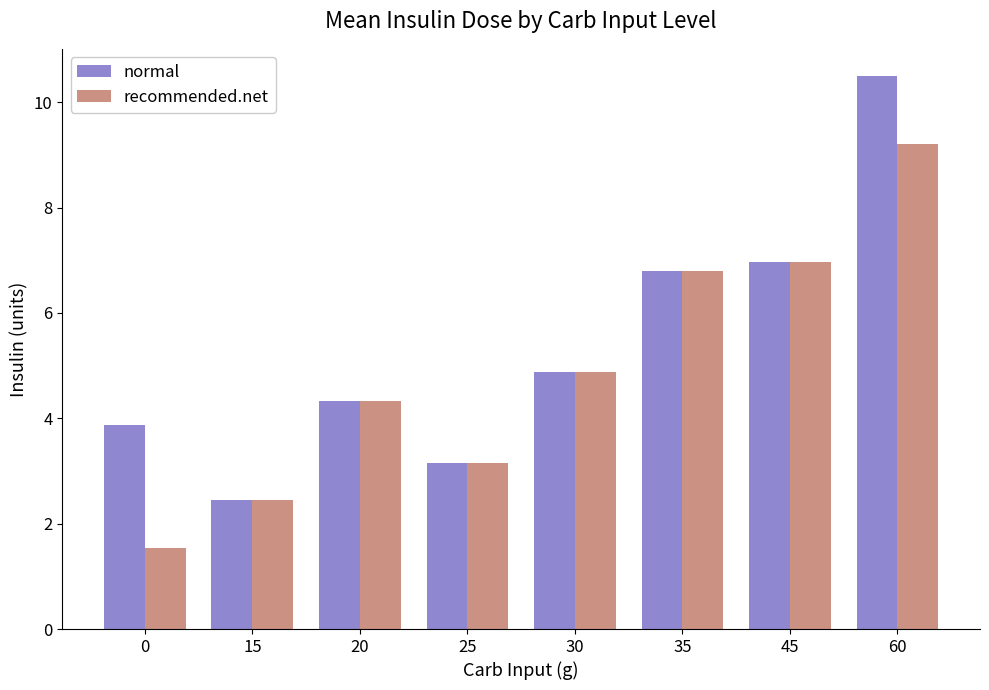

At which category is the sum across all series the highest?

60